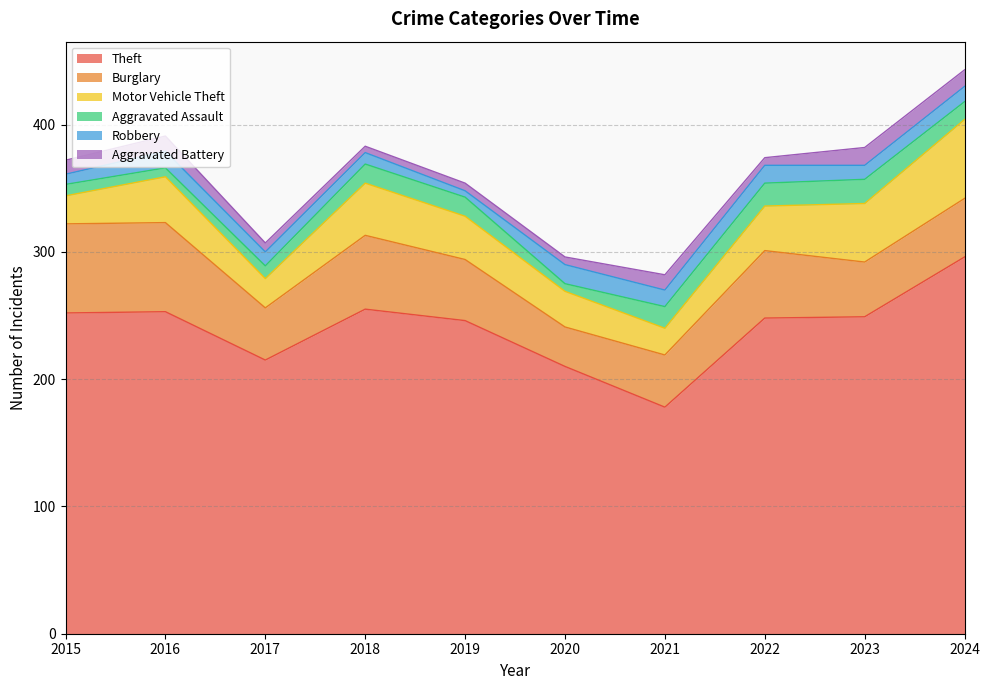

True or false: Aggravated Assault has more than 2 points higher than both neighbors.

False